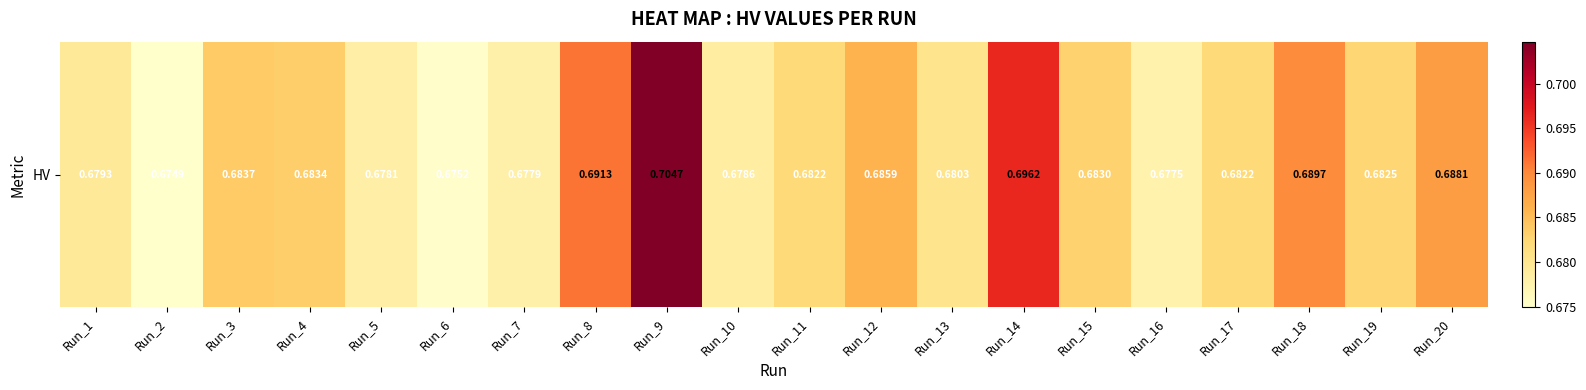

The value at Run_7 is 0.7. True or false?

True